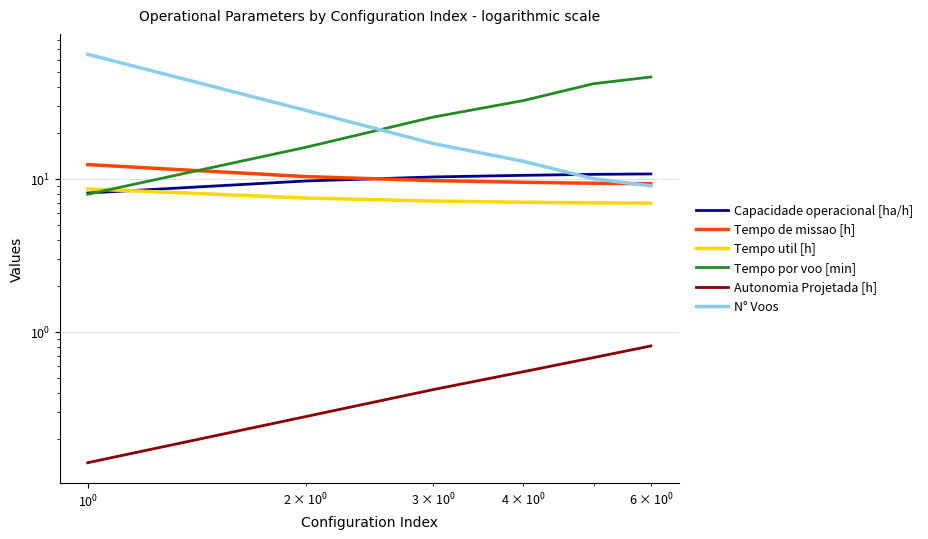

Which series has the widest spread of values?

N° Voos